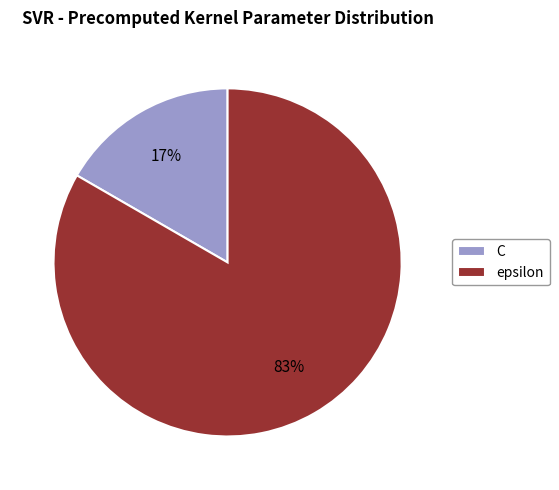

Which has a higher value, C or epsilon?

epsilon